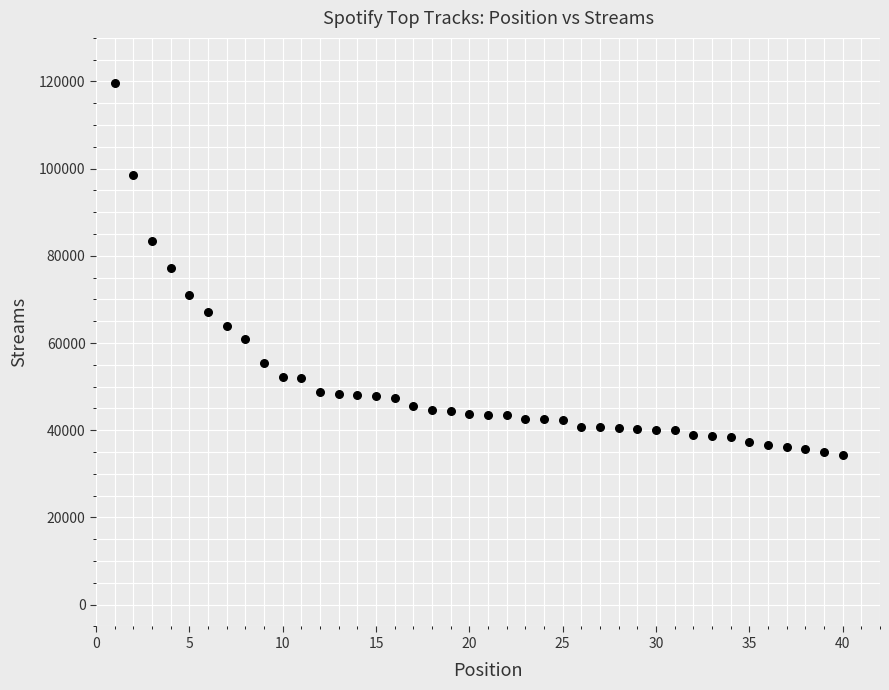

What is the range of Y values (max minus min)?

85438